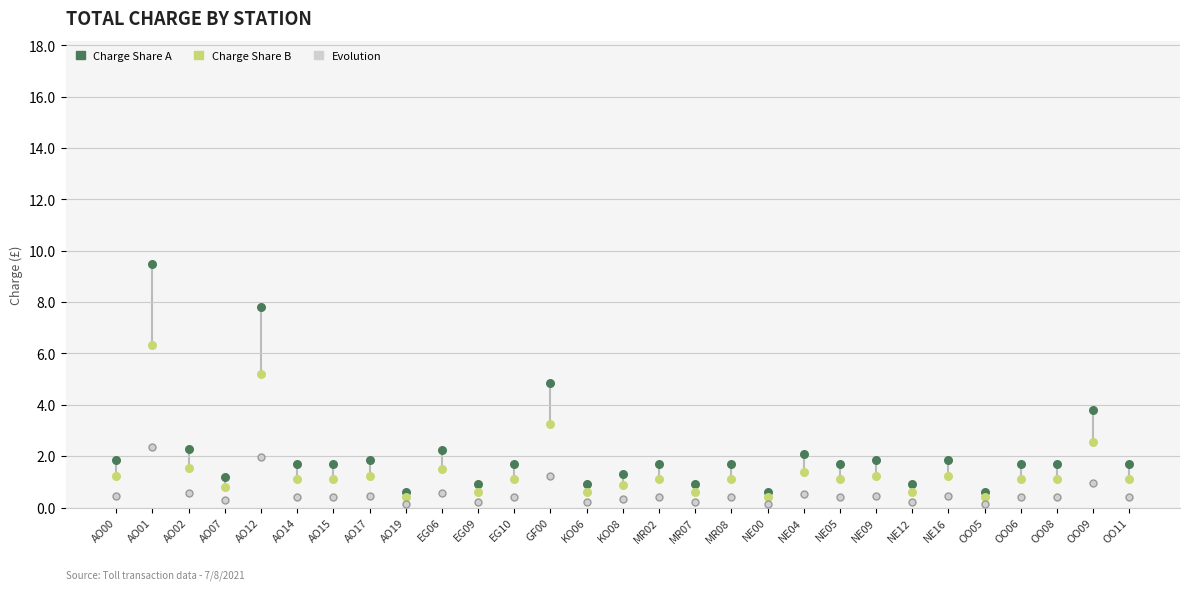

Across all series, what Y value is closest to 4?

3.8